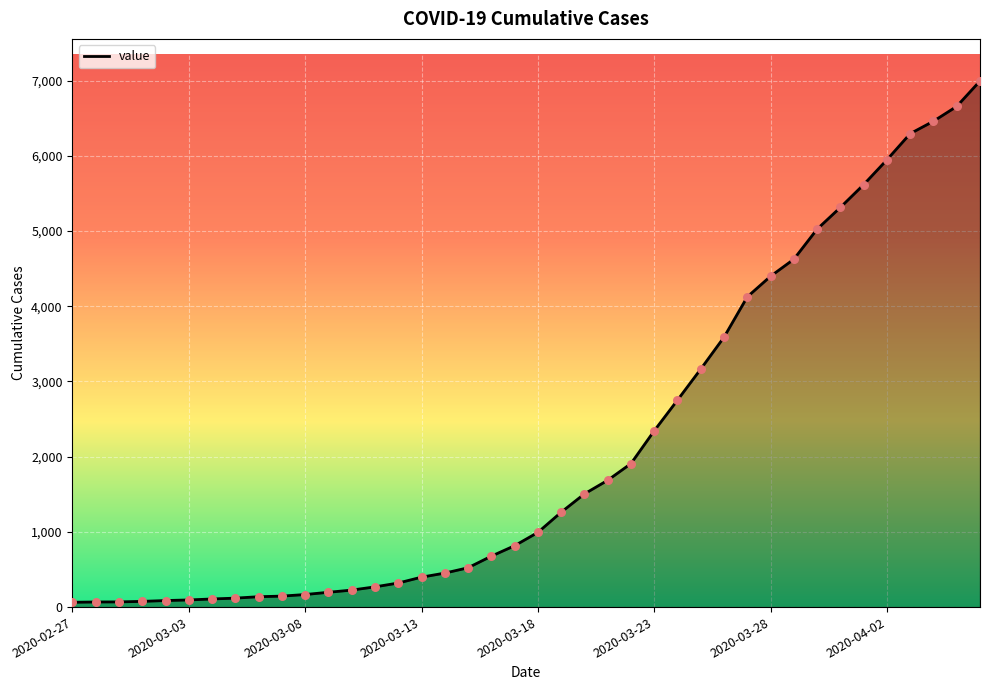

What is the greatest value displayed?

6995